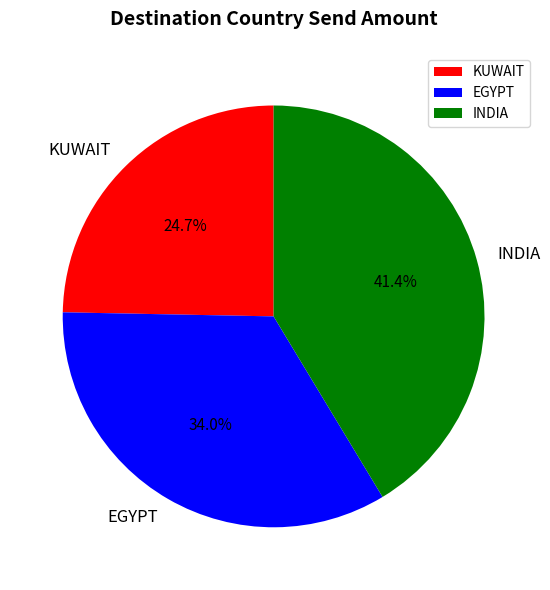

How many slices are in this pie chart?

3